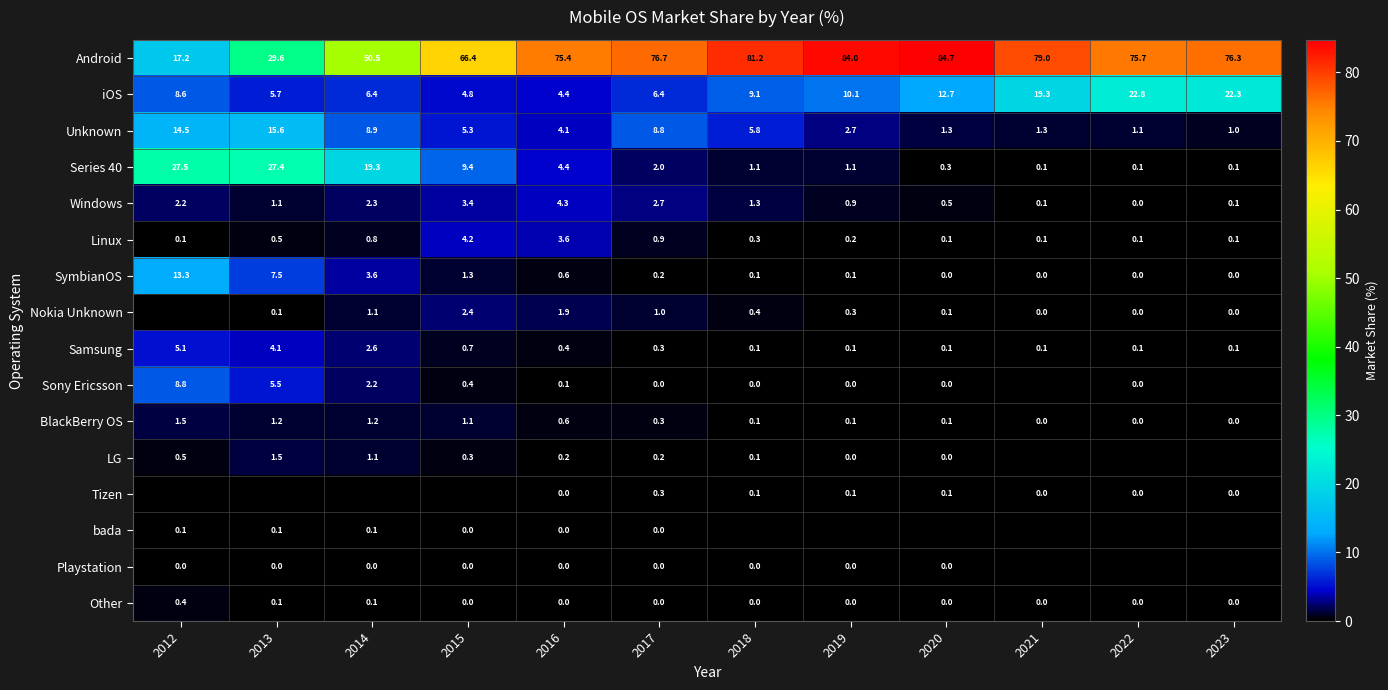

What is the difference between the highest and lowest values at 2023?

76.3